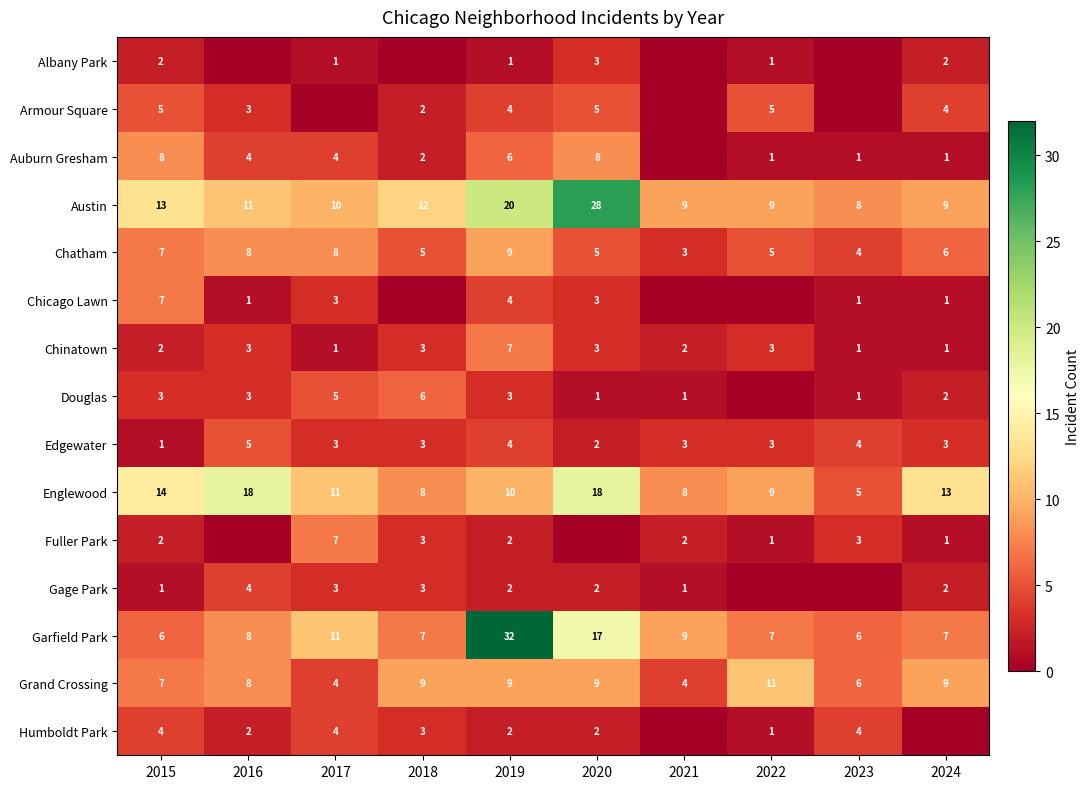

At how many categories does at least one series exceed 24?

2